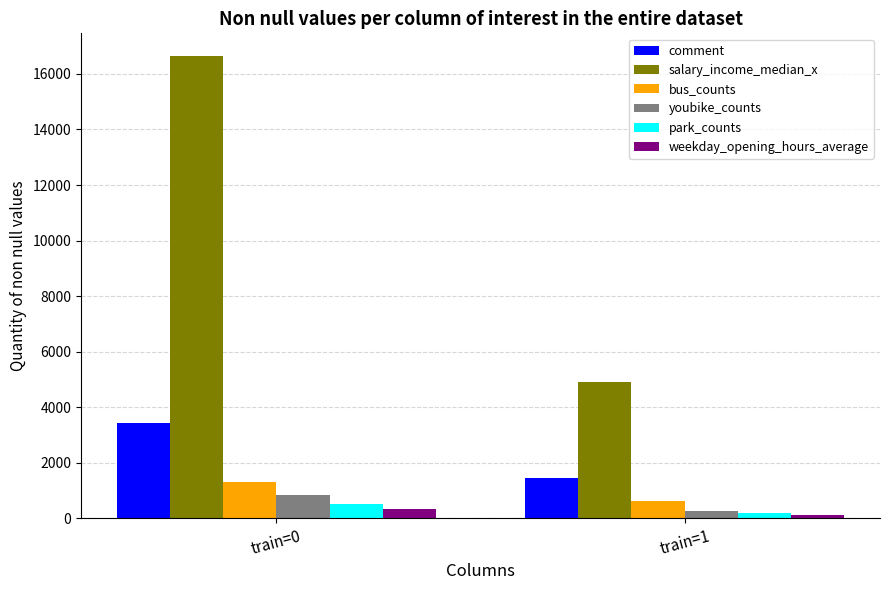

The value of salary_income_median_x at train=1 is 4888.0. True or false?

True